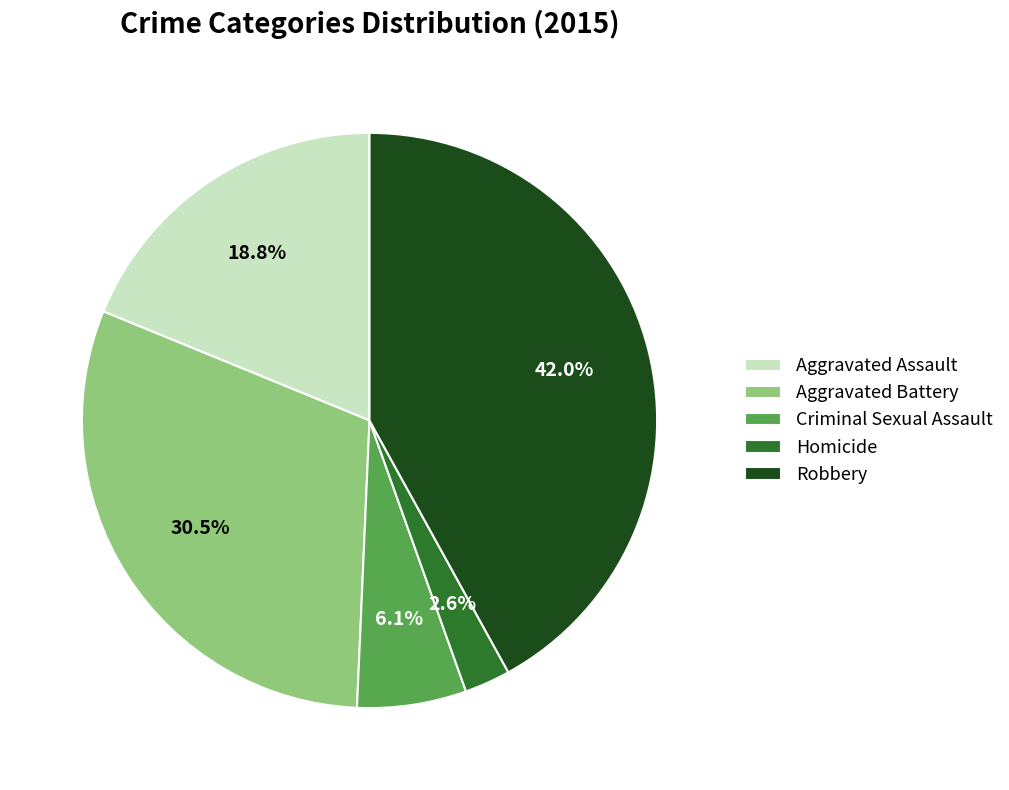

What percentage is the Homicide slice, to the nearest percent?

3%